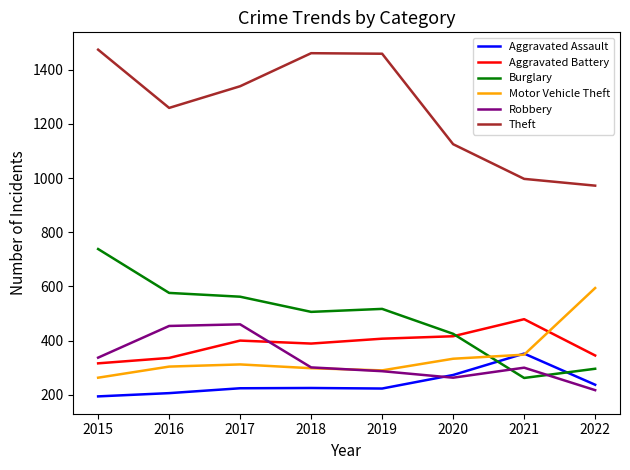

How many lines are shown in the chart?

6